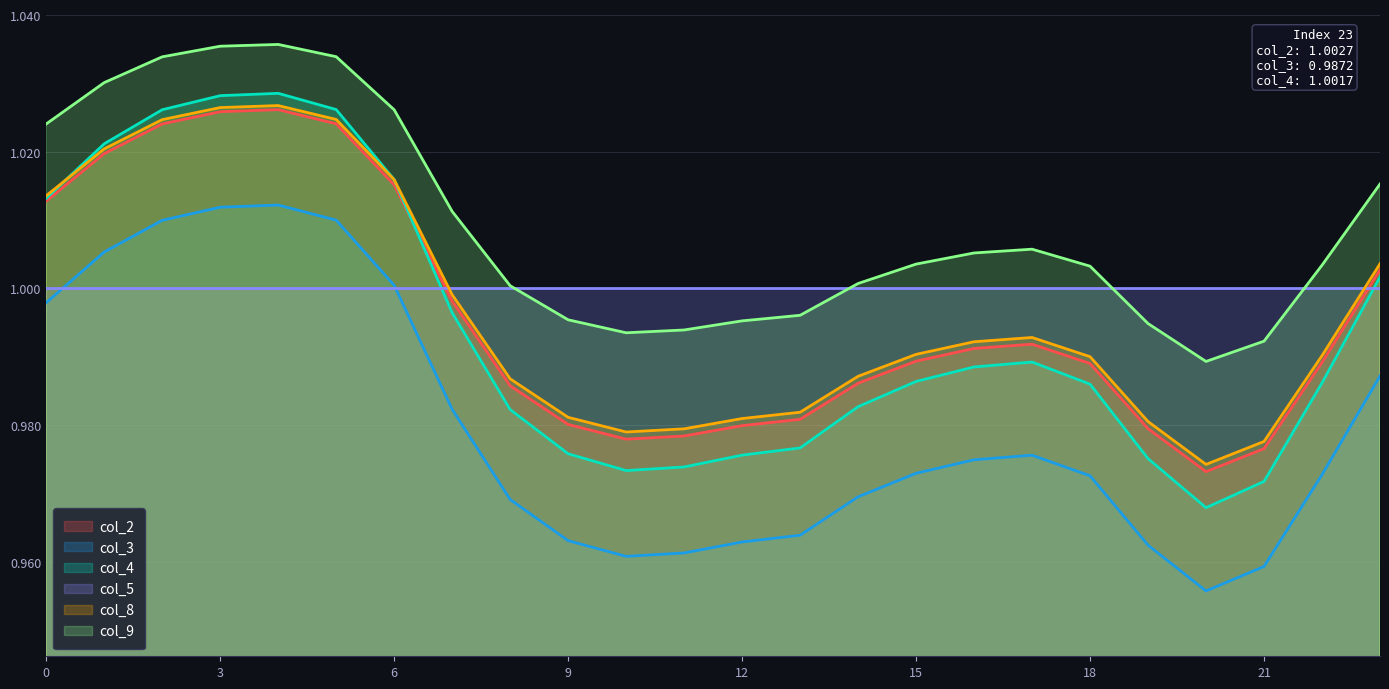

Which series has the widest spread of values?

col_4